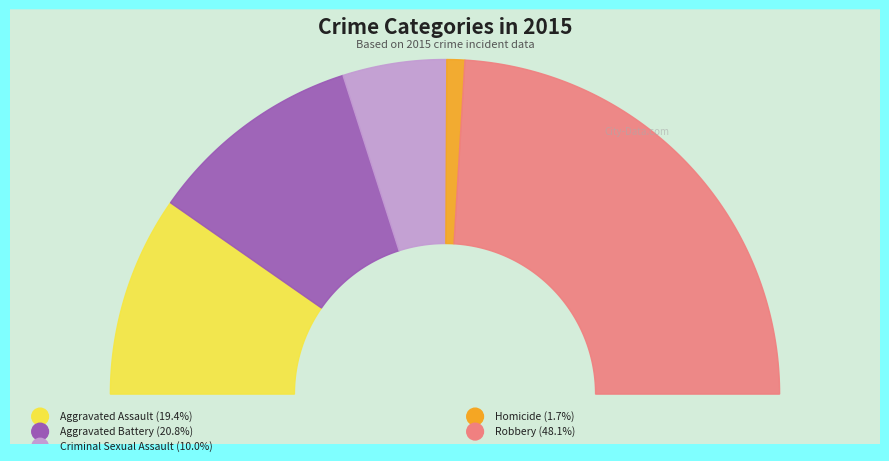

What percentage is the Aggravated Battery slice, to the nearest percent?

21%